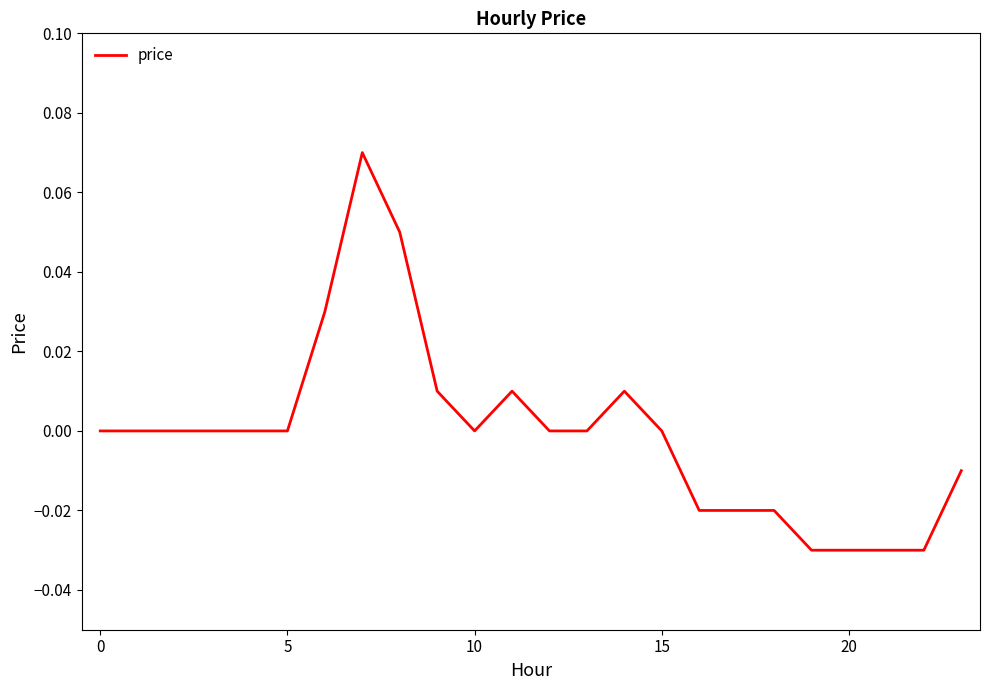

Is this an area chart (filled region under the line)?

No